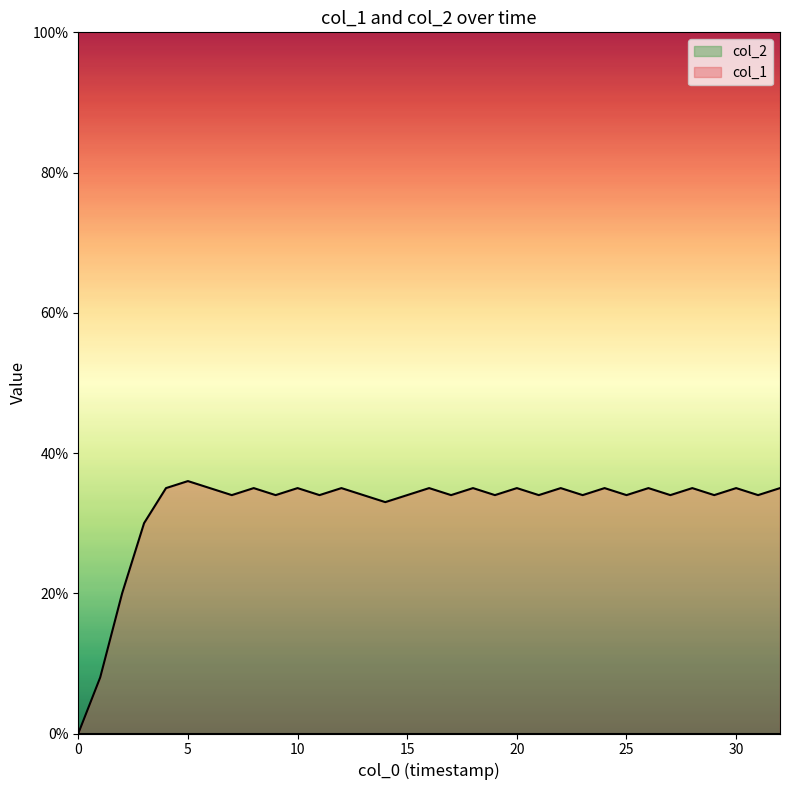

At which category does the chart reach its peak across all series?

5